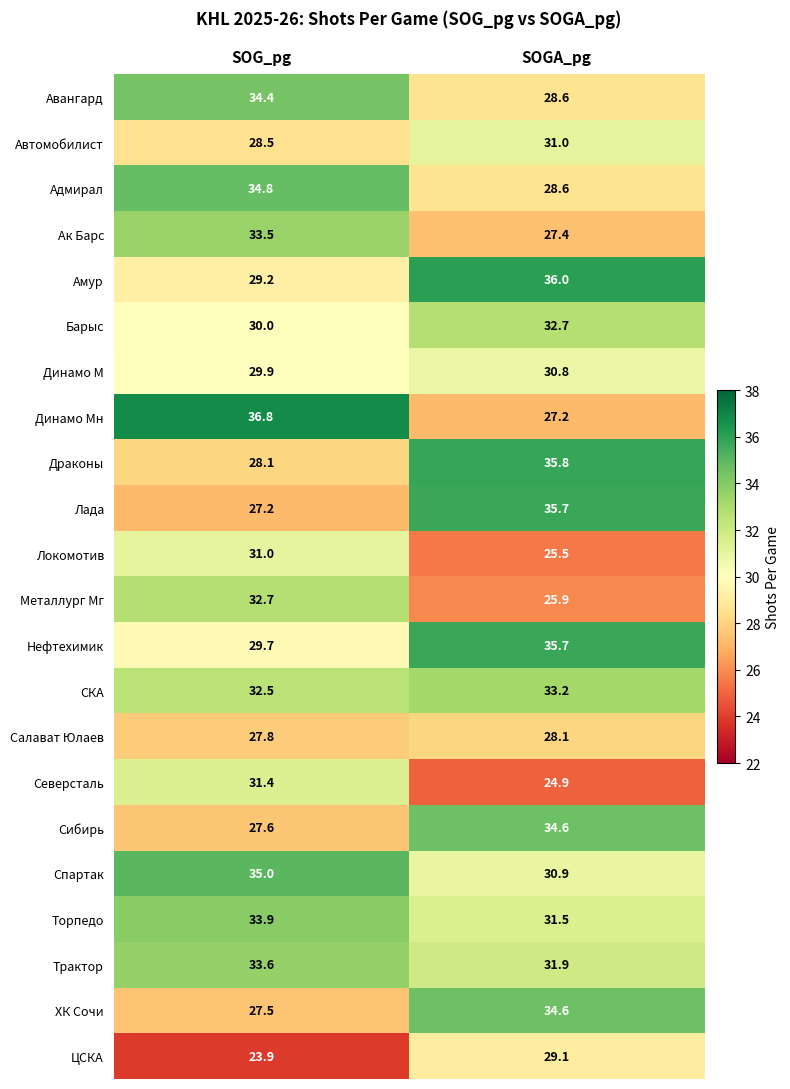

The value of ХК Сочи at SOG_pg is 27.5. True or false?

True